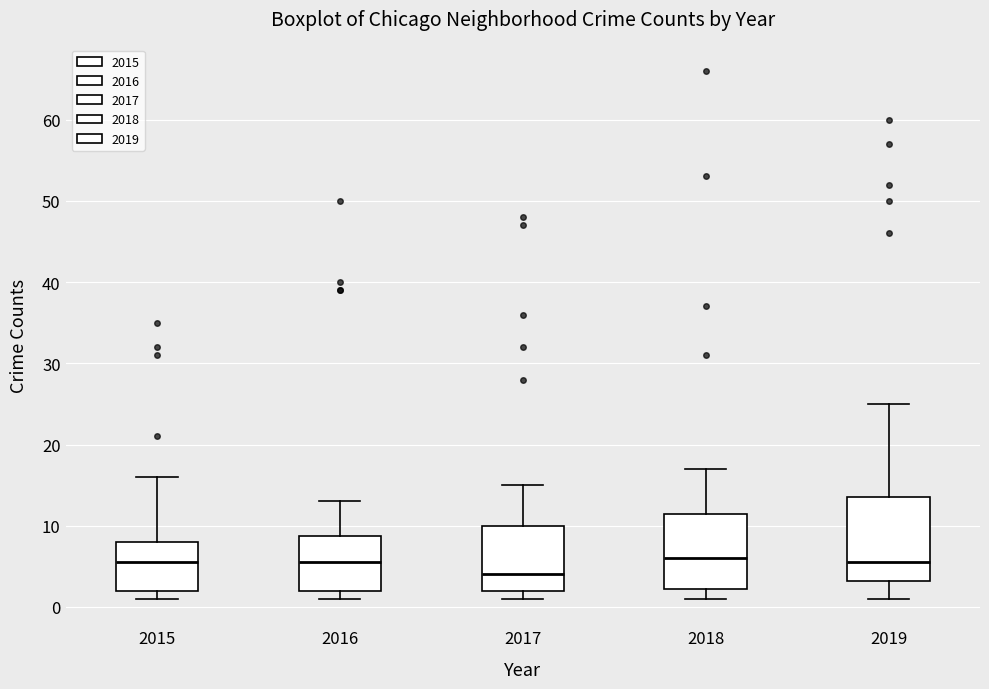

Which box is the tallest, from its lower edge to its upper edge?

2019